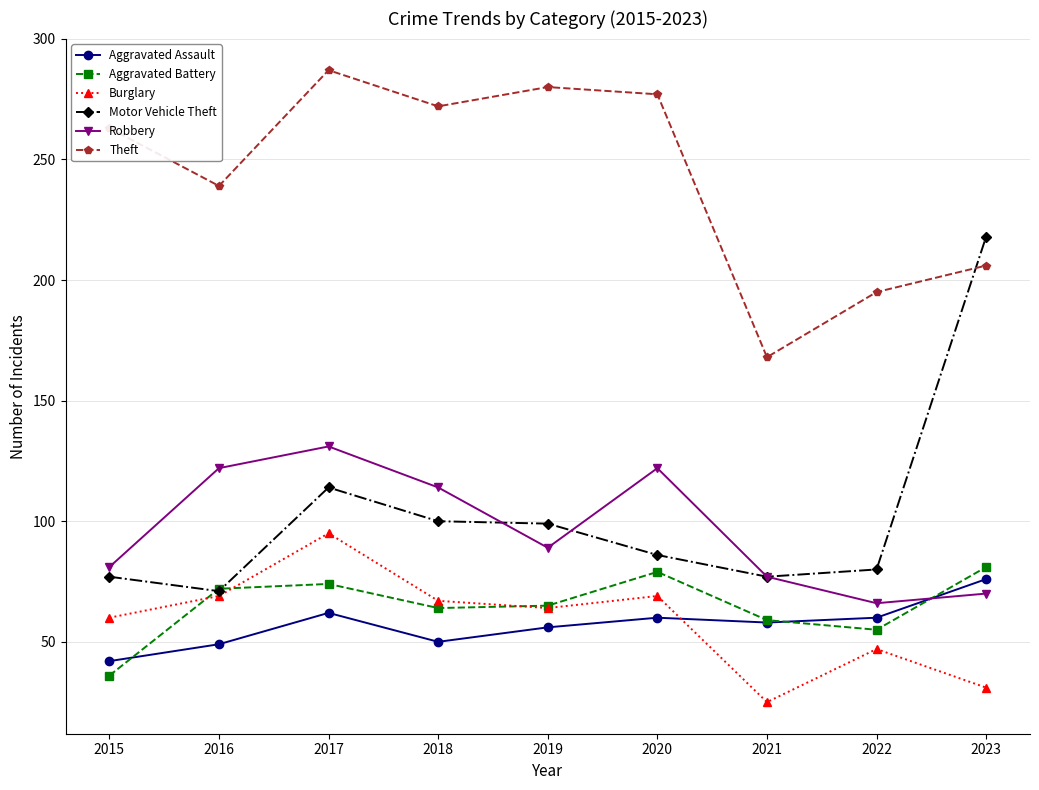

Which series has the largest total across all categories?

Theft